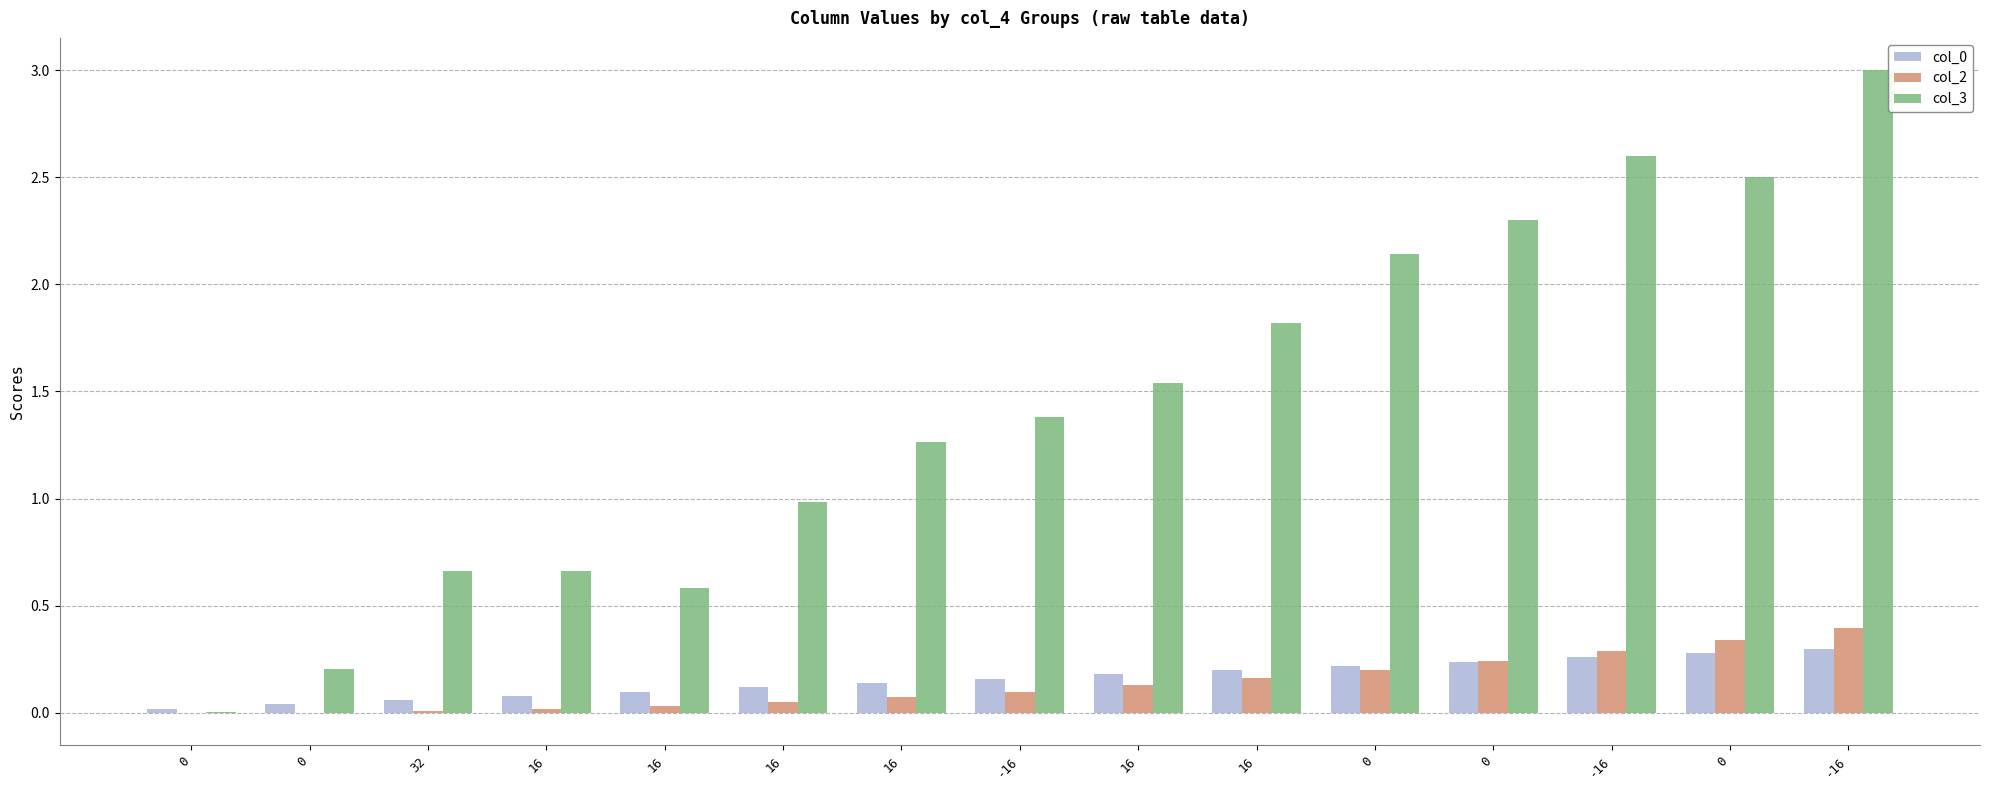

How many groups of bars are there?

15